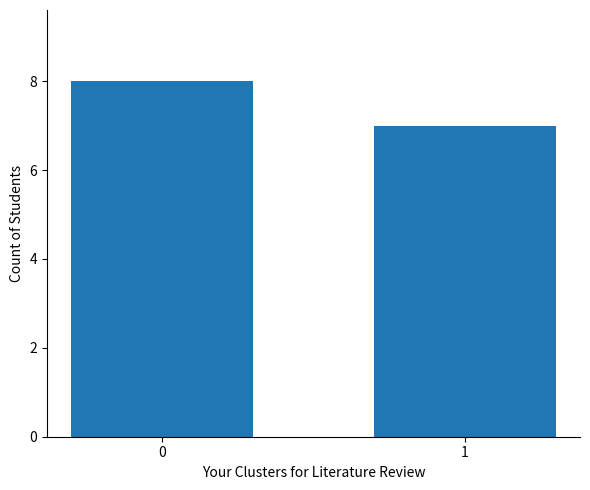

What is the greatest value displayed?

8